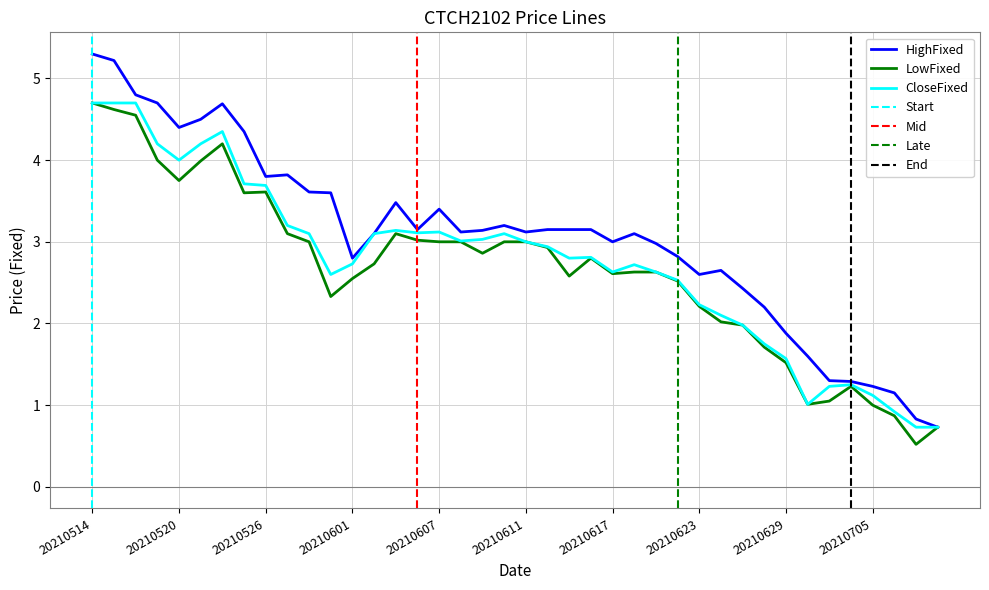

Rank the series at 20210623 from highest to lowest value.

HighFixed, CloseFixed, LowFixed